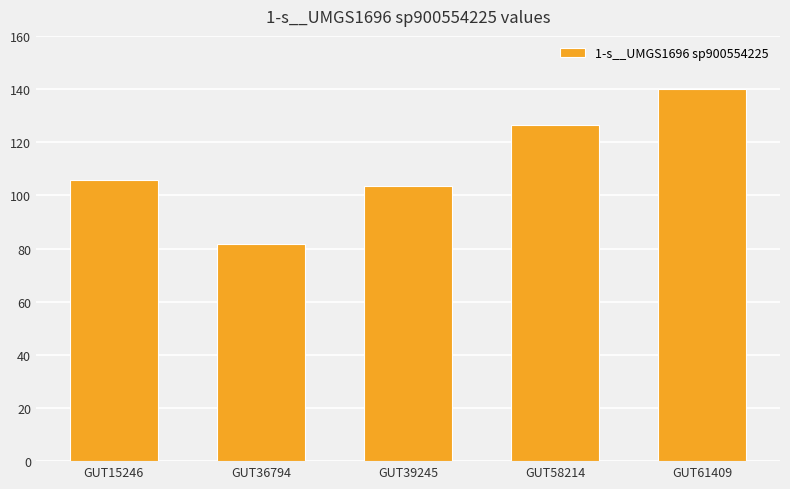

What is the greatest value displayed?

140.1